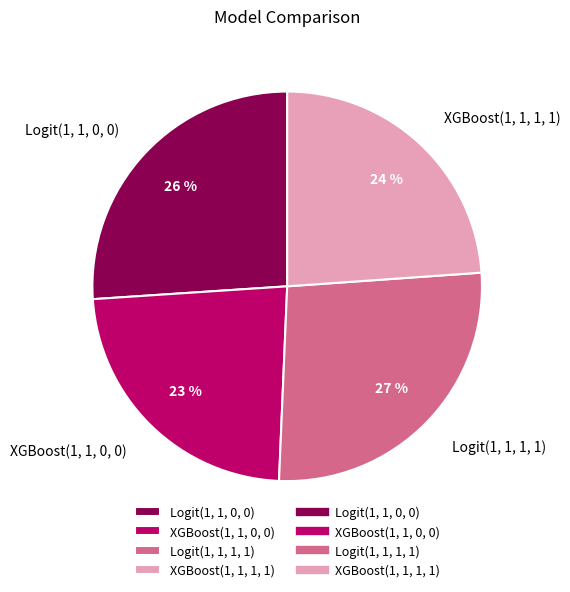

How many segments does this pie chart have?

4